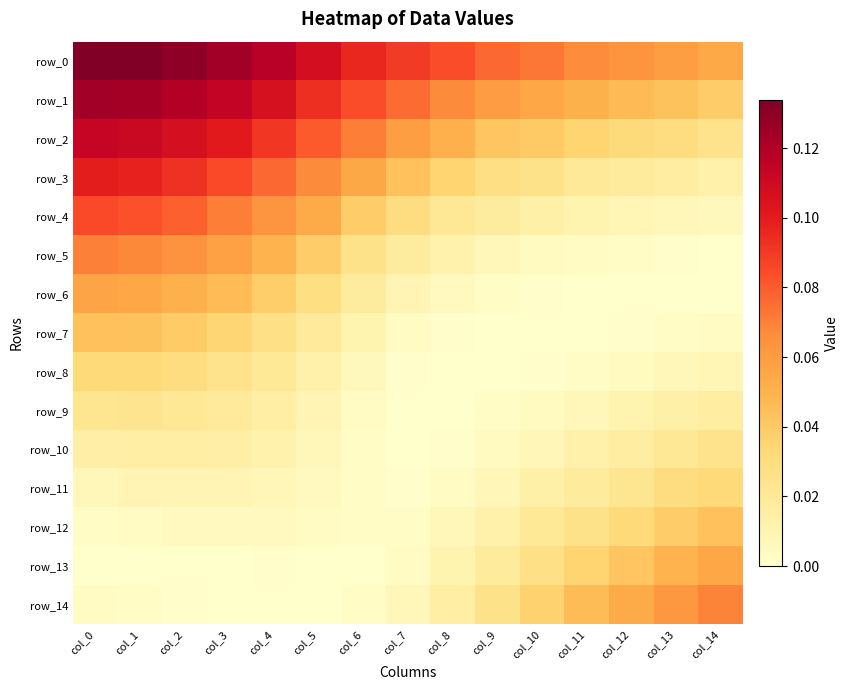

What is the total value across all series at col_4?

0.6